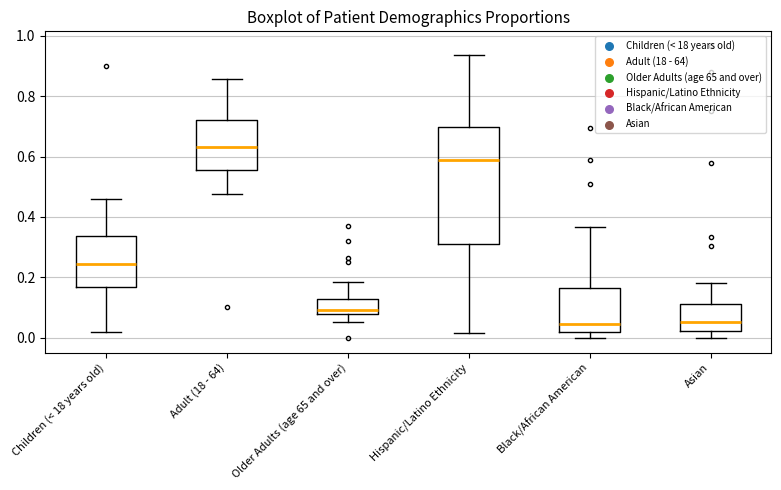

Where is the upper edge of the box for Older Adults (age 65 and over) on the y-axis? The values are not printed on the chart, so give them approximately, as read against the axis.

0.12